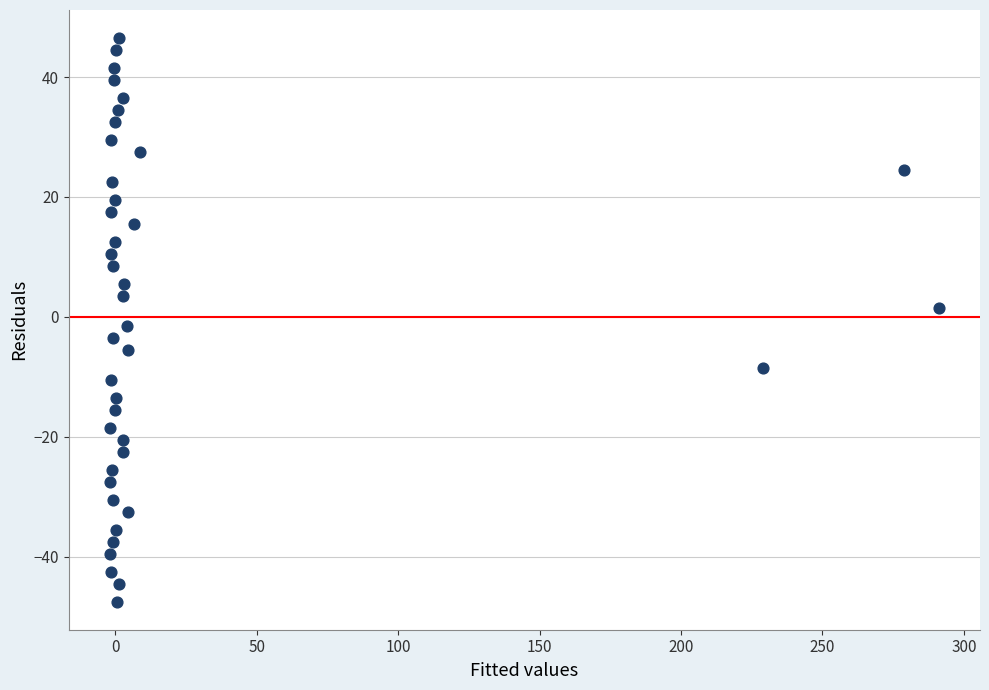

What is the range of X values (max minus min)?

292.9